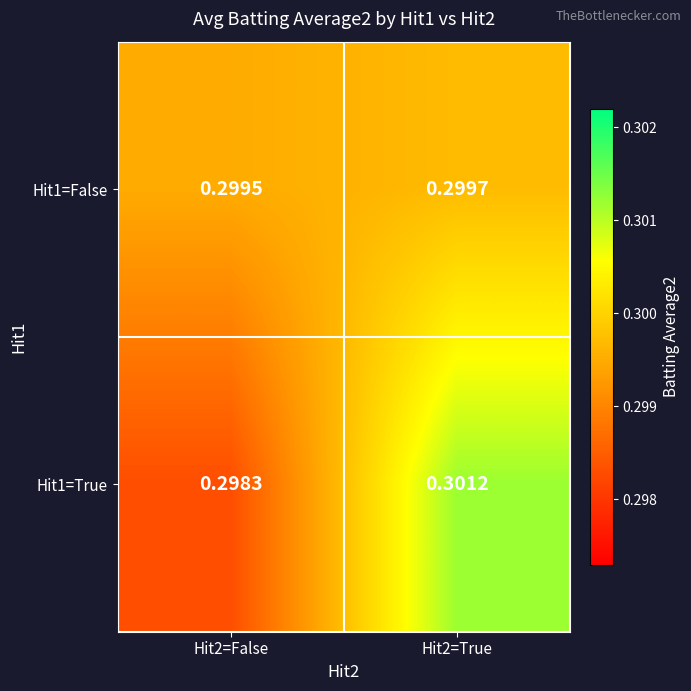

Is the value of Hit1=True at Hit2=True greater than the value of Hit1=False at Hit2=False?

Yes